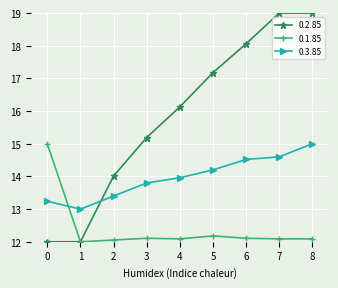

Is the value of 0.1.85 at 4 greater than the value of 0.2.85 at 6?

No